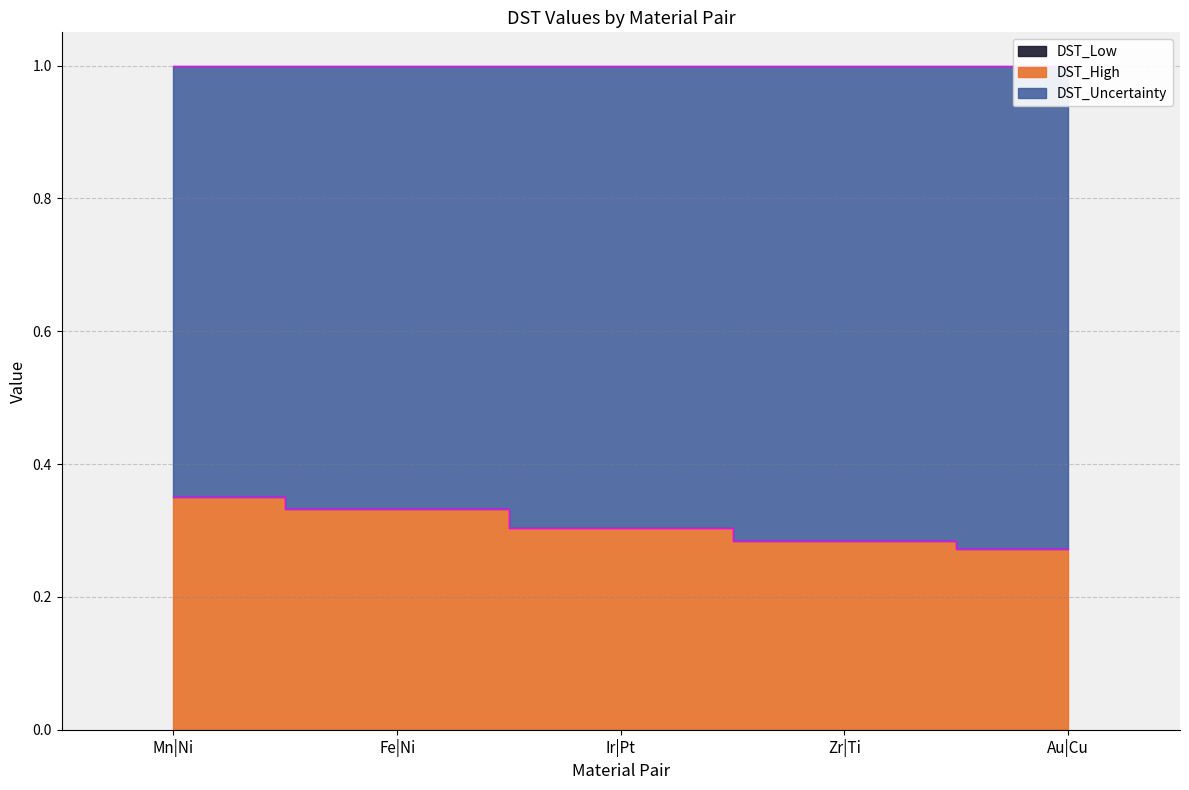

What are all the series names shown in the legend?

DST_High, DST_Low, DST_Uncertainty